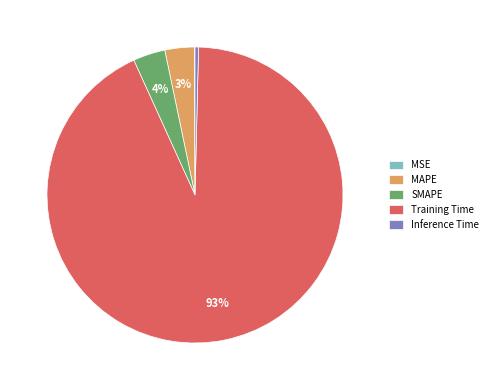

Which category accounts for the majority?

Training Time